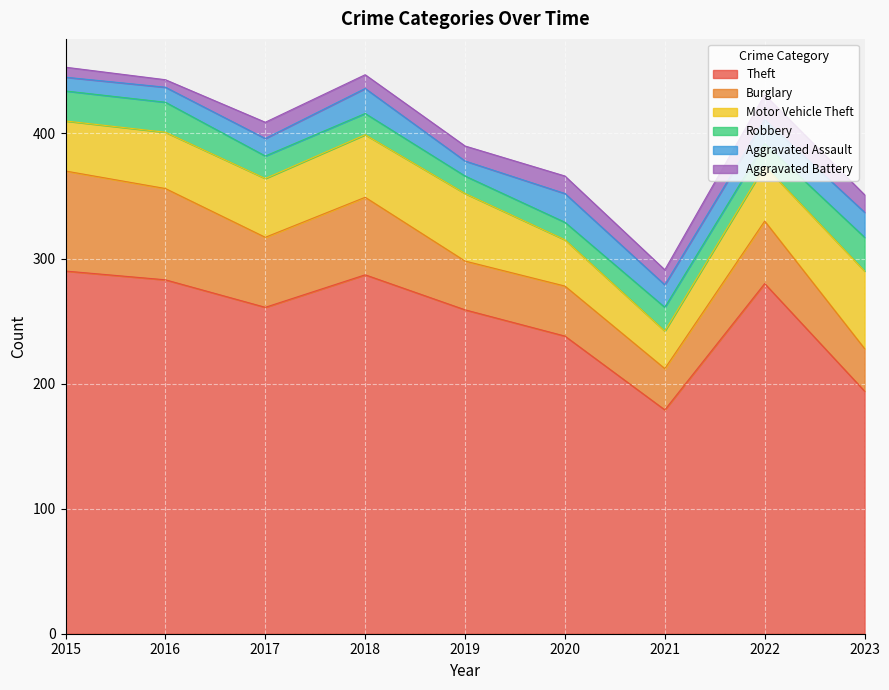

What is the total value across all series at 2017?

409